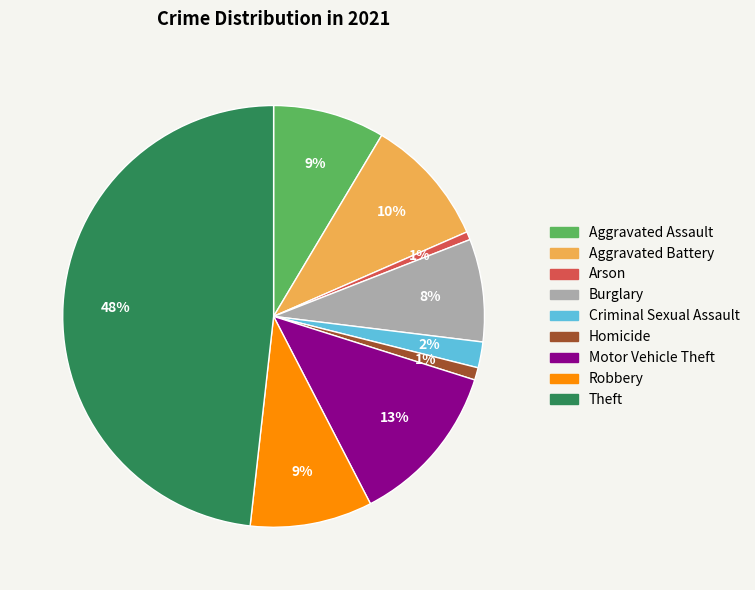

Which slice is the largest?

Theft